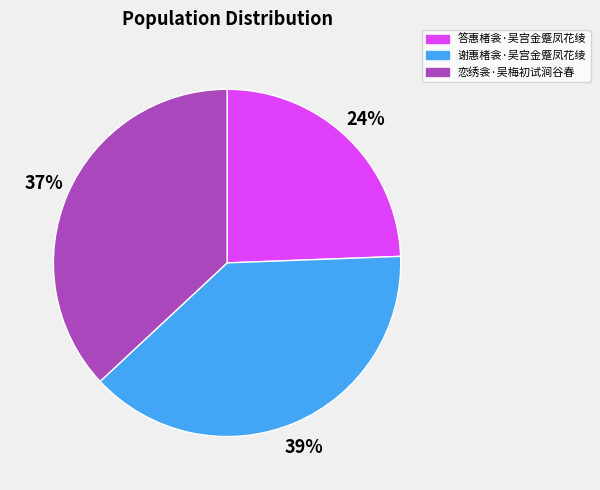

True or false: 谢惠楮衾·吴宫金蹙凤花绫 accounts for 32% of the total.

False